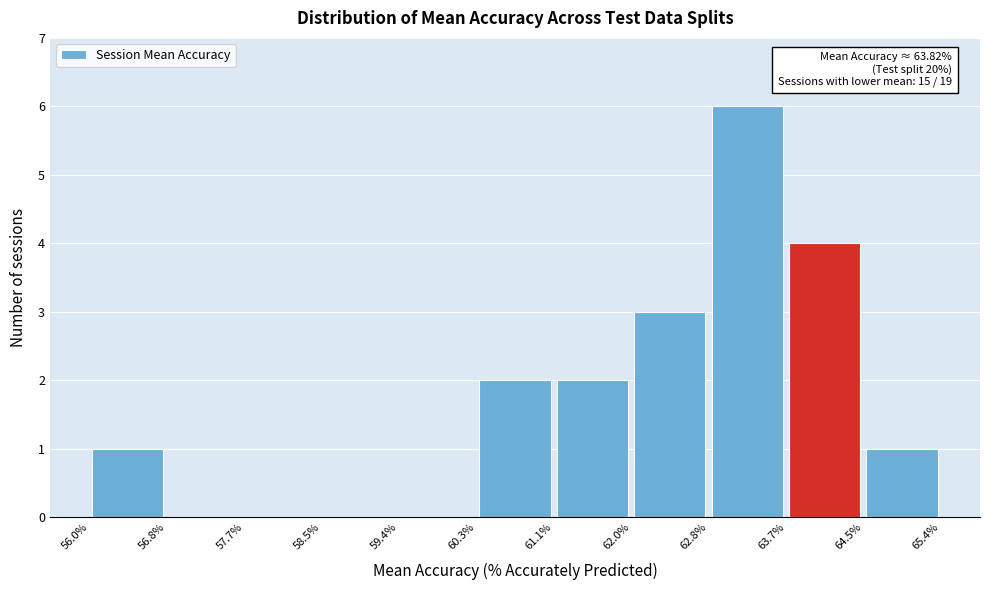

Which range on the x-axis has the tallest bar?

62.8% to 63.7%